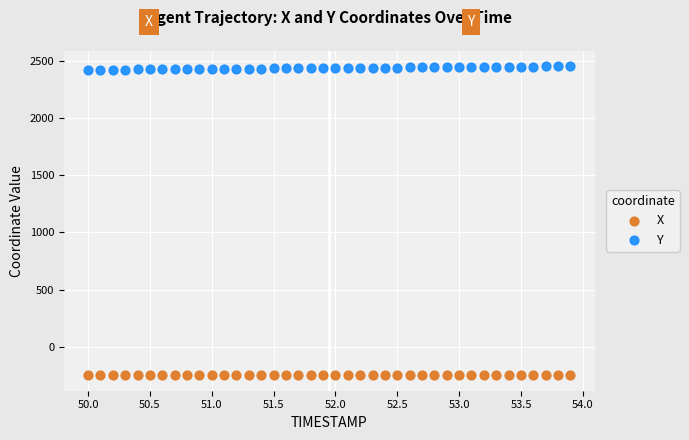

Which series contains the highest Y value?

Y